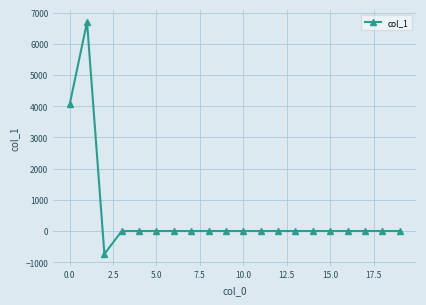

What is the sum of all values?

10017.2